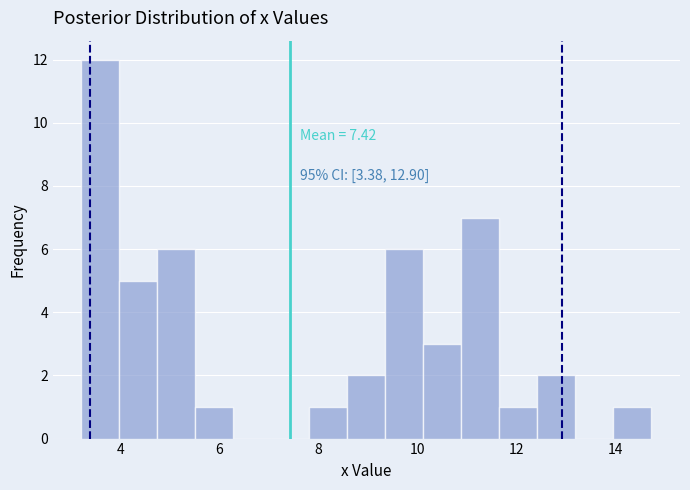

Around what value on the x-axis is the tallest bar? Give the approximate position of its centre, as read against the axis.

3.6